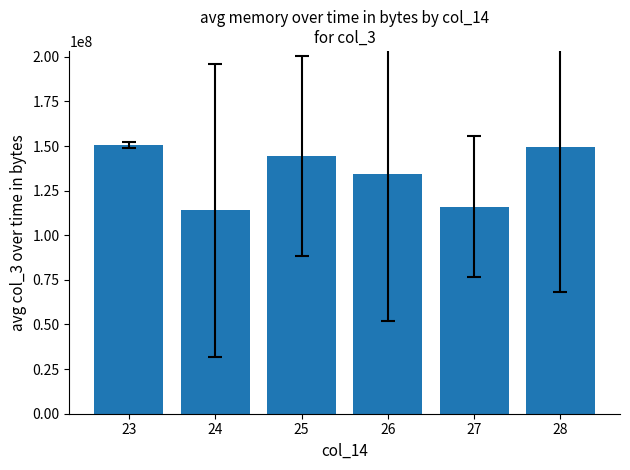

At which label is the value closest to 132282275?

26